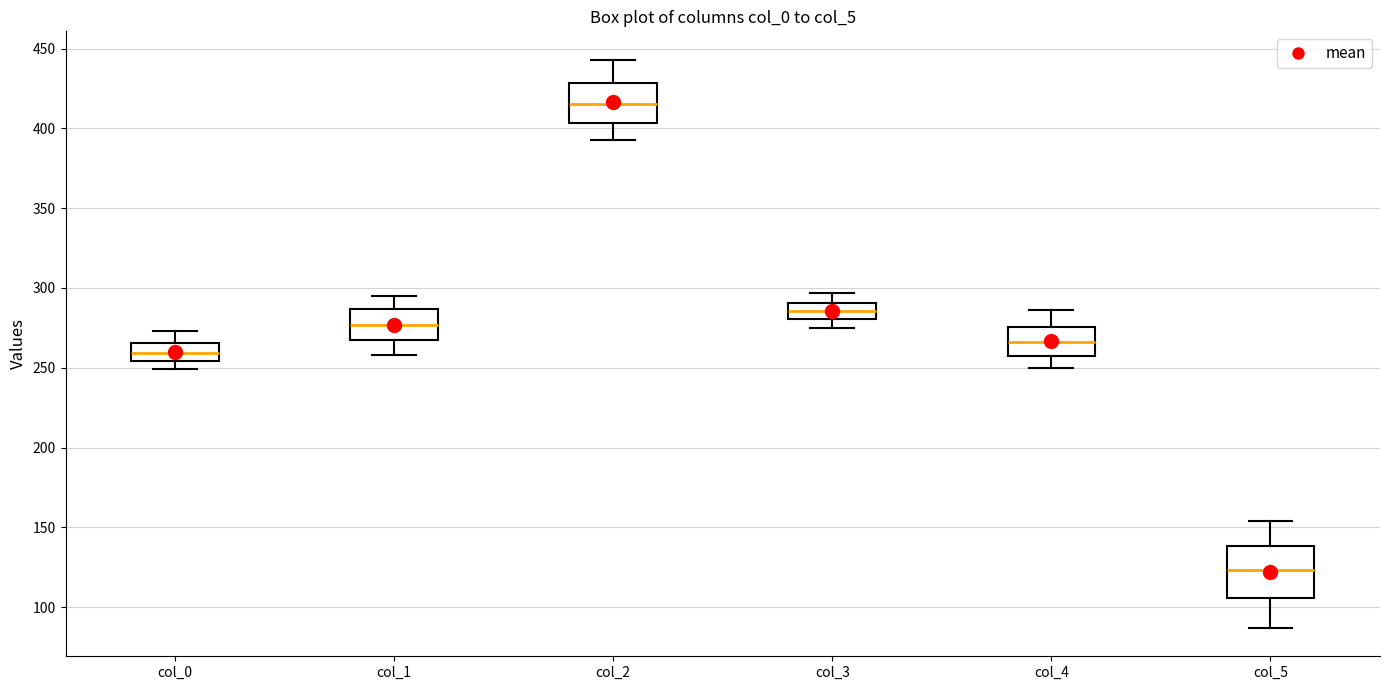

Reading left to right, read every box against the y-axis: the position of its median line, the range the box covers, and the ends of its whiskers. The values are not printed on the chart, so give them approximately, as read against the axis.

col_0: median 260, box 255 to 265, whiskers 250 to 275
col_1: median 275, box 270 to 285, whiskers 260 to 295
col_2: median 415, box 405 to 430, whiskers 395 to 445
col_3: median 285, box 280 to 290, whiskers 275 to 295
col_4: median 265, box 255 to 275, whiskers 250 to 285
col_5: median 125, box 105 to 140, whiskers 85 to 155